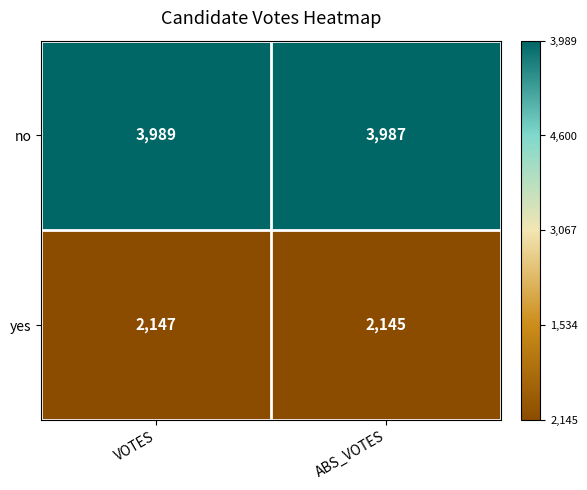

Reading left to right, what are all the values shown in this chart?

no: VOTES=3989	ABS_VOTES=3987
yes: VOTES=2147	ABS_VOTES=2145